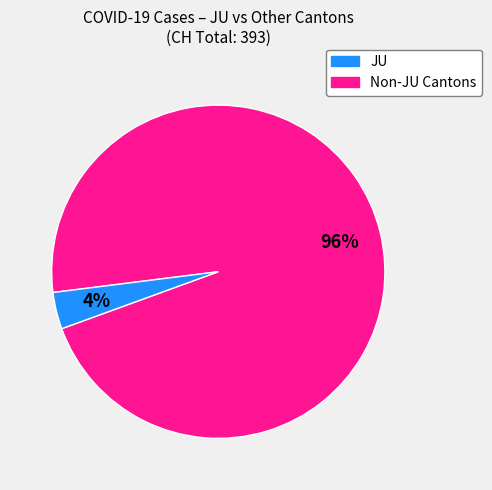

To the nearest percent, what is the average slice percentage?

50%